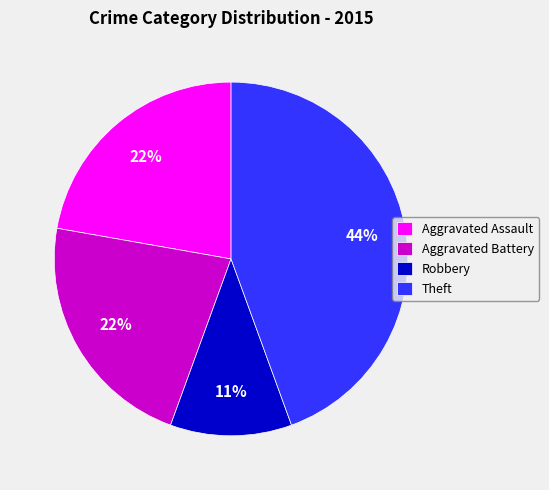

Is it true that Robbery is 11% of the pie?

True